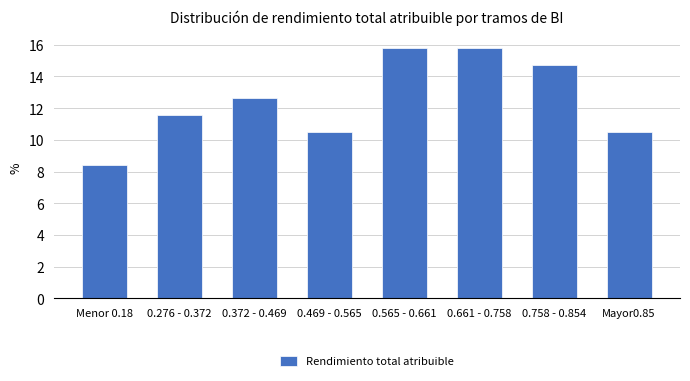

Reading left to right, list all the values displayed in this chart.

Menor 0.18=8.4	0.276 - 0.372=11.6	0.372 - 0.469=12.6	0.469 - 0.565=10.5	0.565 - 0.661=15.8	0.661 - 0.758=15.8	0.758 - 0.854=14.7	Mayor0.85=10.5